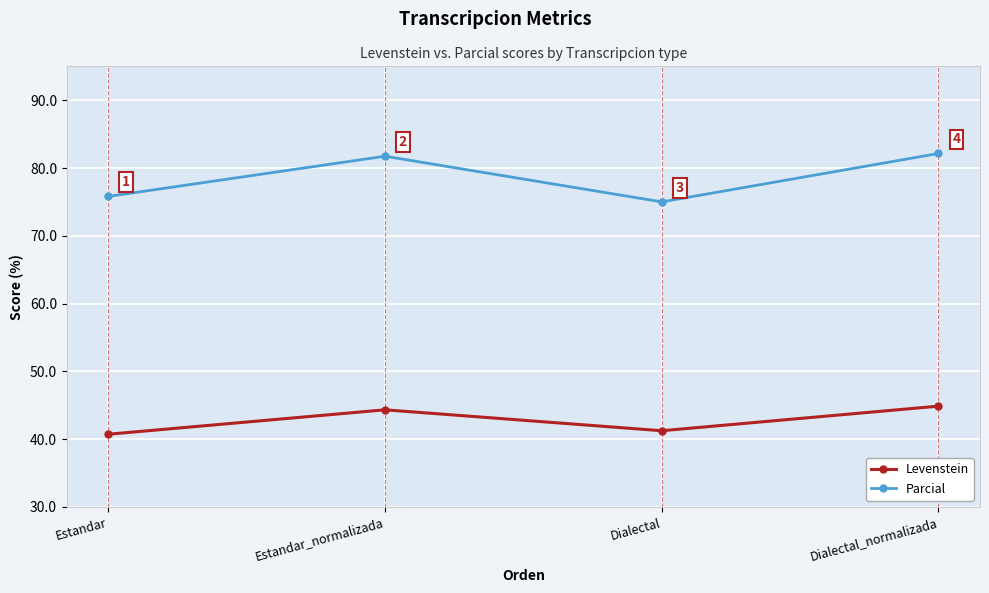

At which label is Parcial closest to 78?

Estandar